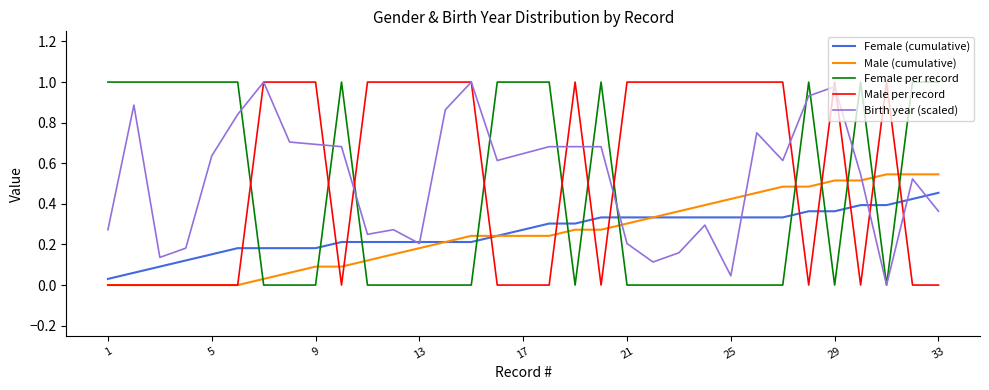

Reading left to right, transcribe all the data shown in this chart.

Female (1): 1=1	2=1	3=1	4=1	5=1	6=1	7=0	8=0	9=0	10=1	11=0	12=0	13=0	14=0	15=0	16=1	17=1	18=1	19=0	20=1	21=0	22=0	23=0	24=0	25=0	26=0	27=0	28=1	29=0	30=1	31=0	32=1	33=1
Male (0): 1=0	2=0	3=0	4=0	5=0	6=0	7=1	8=1	9=1	10=0	11=1	12=1	13=1	14=1	15=1	16=0	17=0	18=0	19=1	20=0	21=1	22=1	23=1	24=1	25=1	26=1	27=1	28=0	29=1	30=0	31=1	32=0	33=0